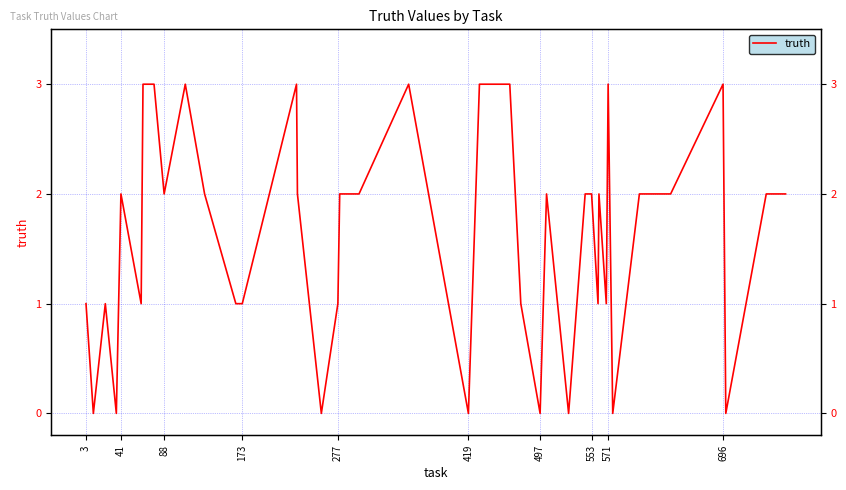

Reading right to left, what are all the values shown in this chart?

2	2	0	3	2	2	0	3	1	2	1	2	2	0	2	0	1	3	3	0	3	2	2	1	0	2	3	1	1	2	3	2	3	3	1	2	0	1	0	1